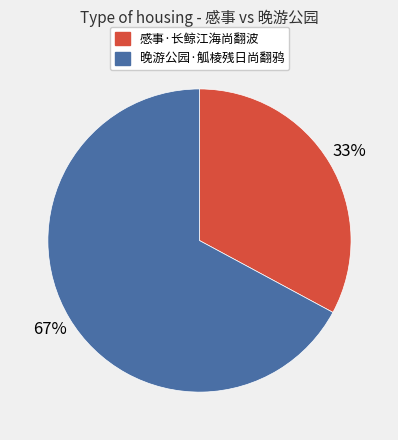

How many slices are in this pie chart?

2